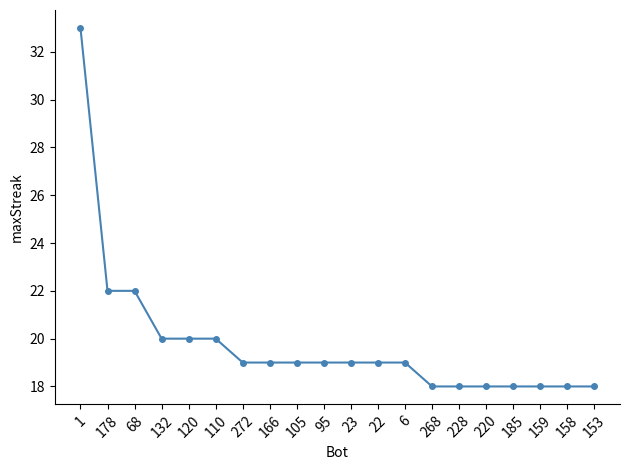

What position from the left is 132?

4